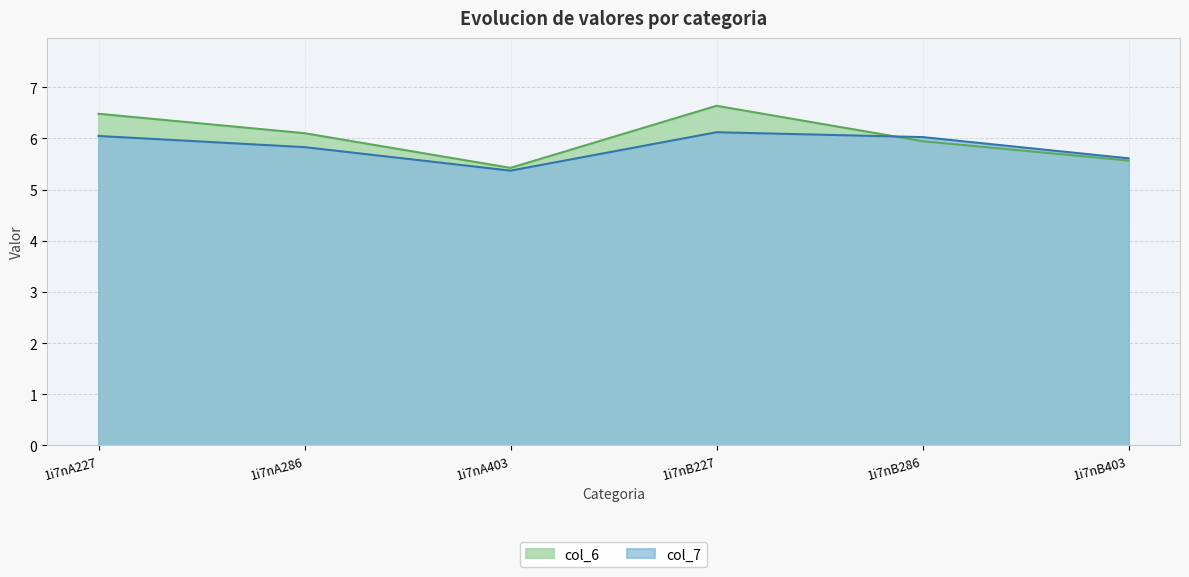

The value of col_7 at 1i7nA403 is 2.1. True or false?

False